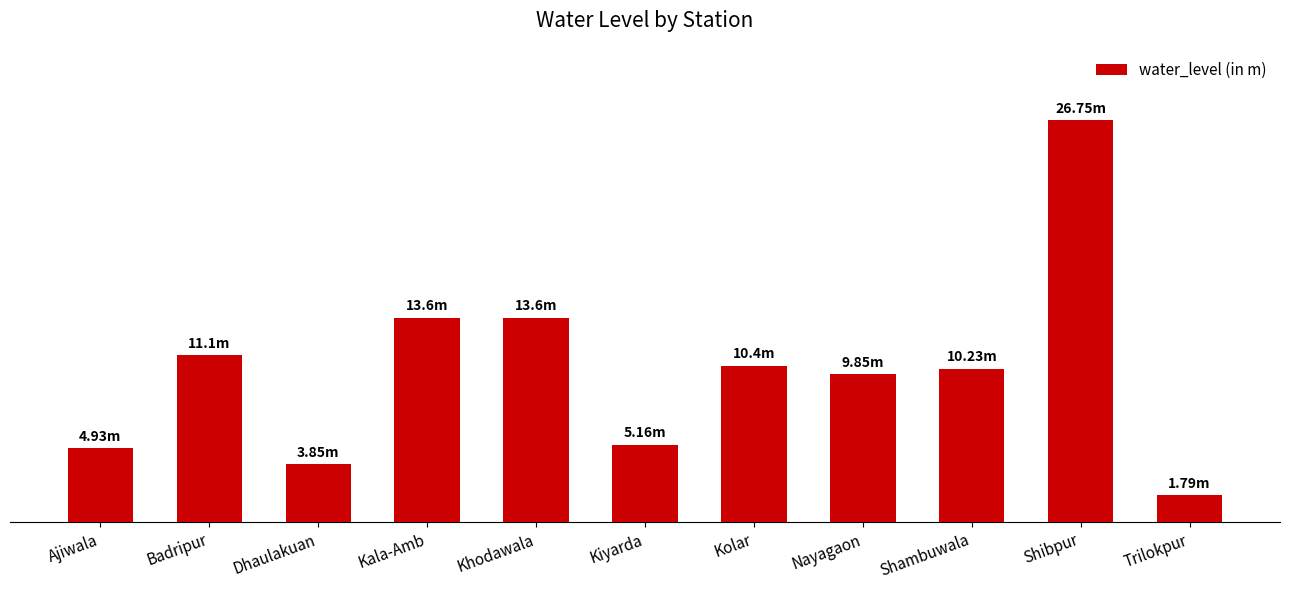

What is the value of the 3rd bar from the left?

3.9